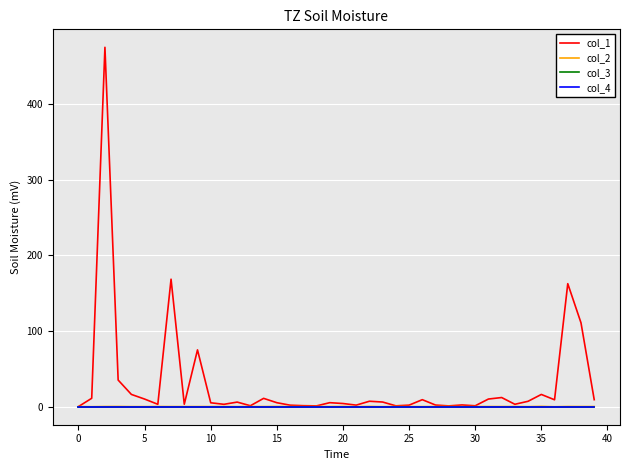

Does the chart display data point markers on the line(s)?

No